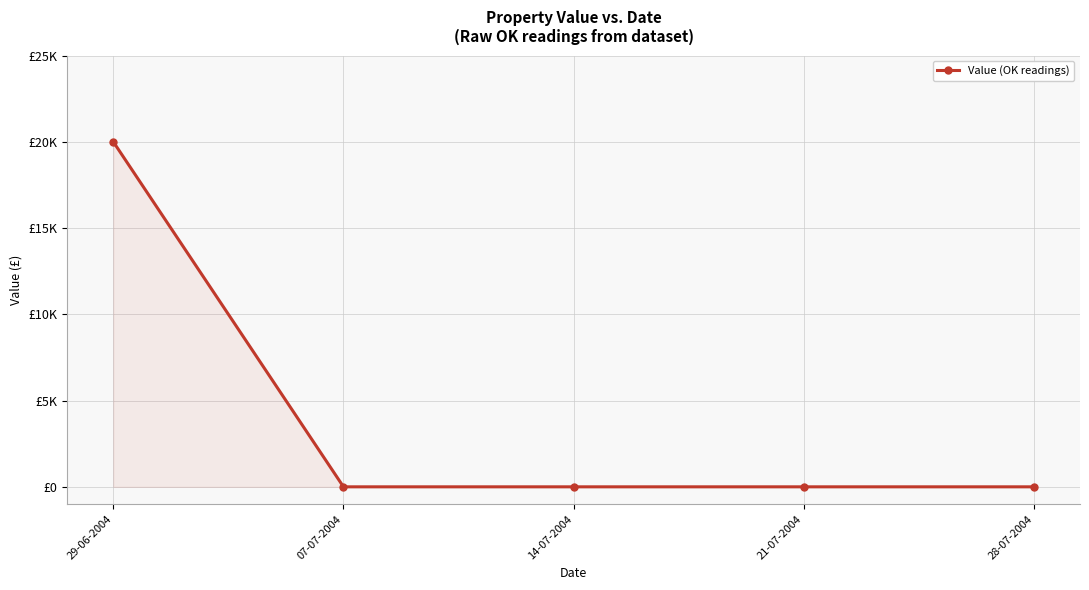

Is this an area chart (filled region under the line)?

Yes